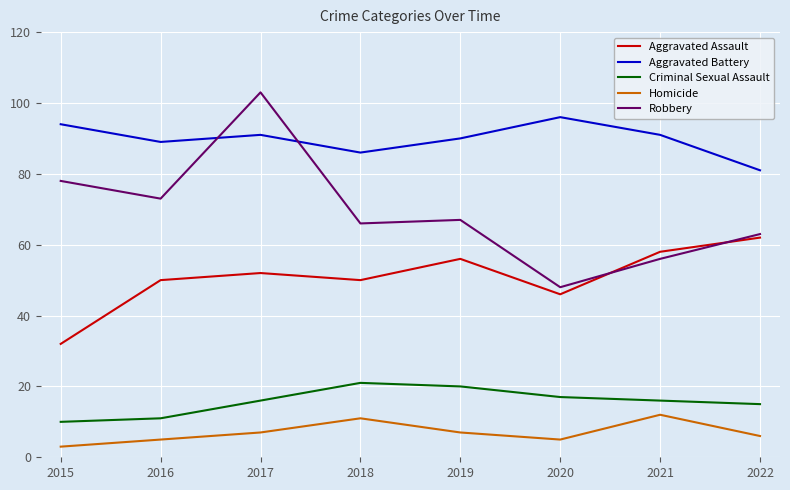

Reading left to right, transcribe all the data shown in this chart.

Aggravated Assault: 2015=32	2016=50	2017=52	2018=50	2019=56	2020=46	2021=58	2022=62
Aggravated Battery: 2015=94	2016=89	2017=91	2018=86	2019=90	2020=96	2021=91	2022=81
Criminal Sexual Assault: 2015=10	2016=11	2017=16	2018=21	2019=20	2020=17	2021=16	2022=15
Homicide: 2015=3	2016=5	2017=7	2018=11	2019=7	2020=5	2021=12	2022=6
Robbery: 2015=78	2016=73	2017=103	2018=66	2019=67	2020=48	2021=56	2022=63